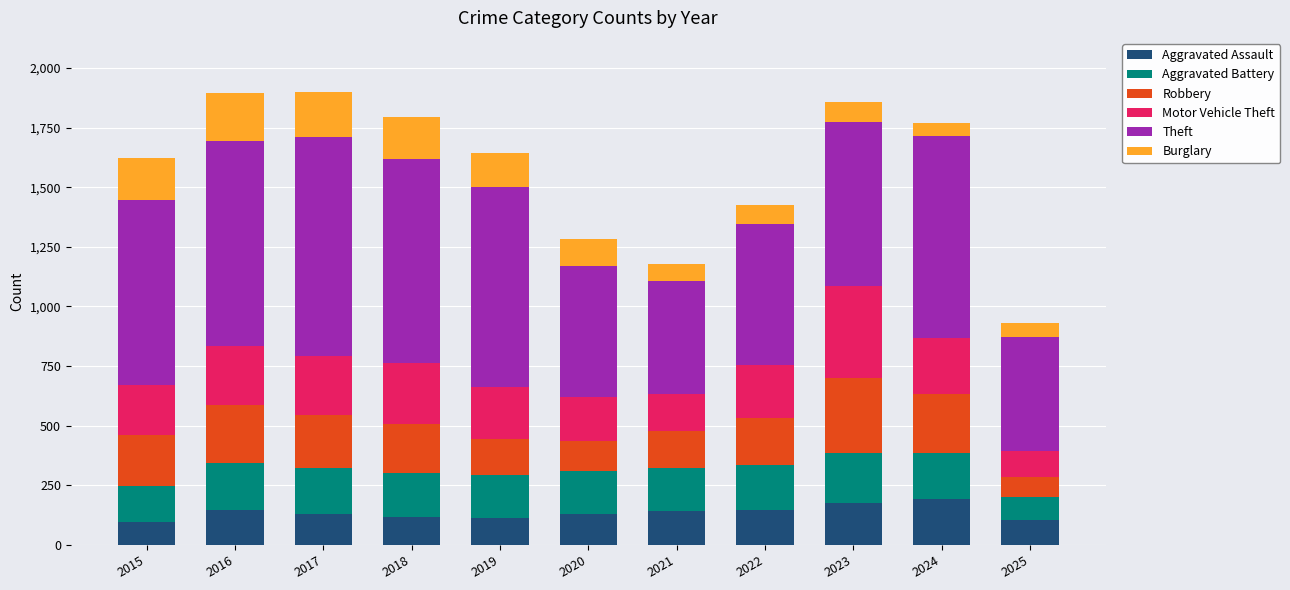

What is the total value across all series at 2019?

1645